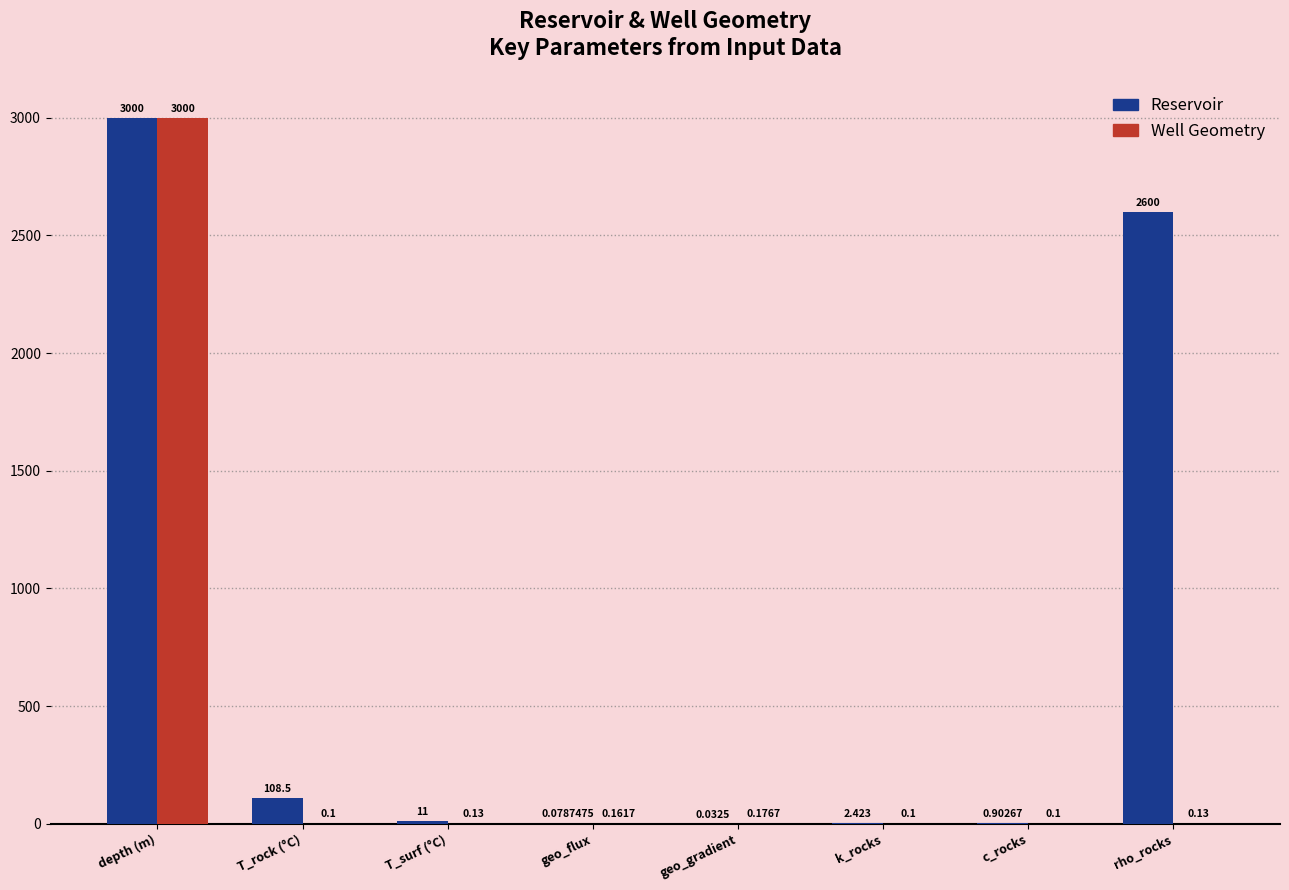

Which series has the largest total across all categories?

Reservoir